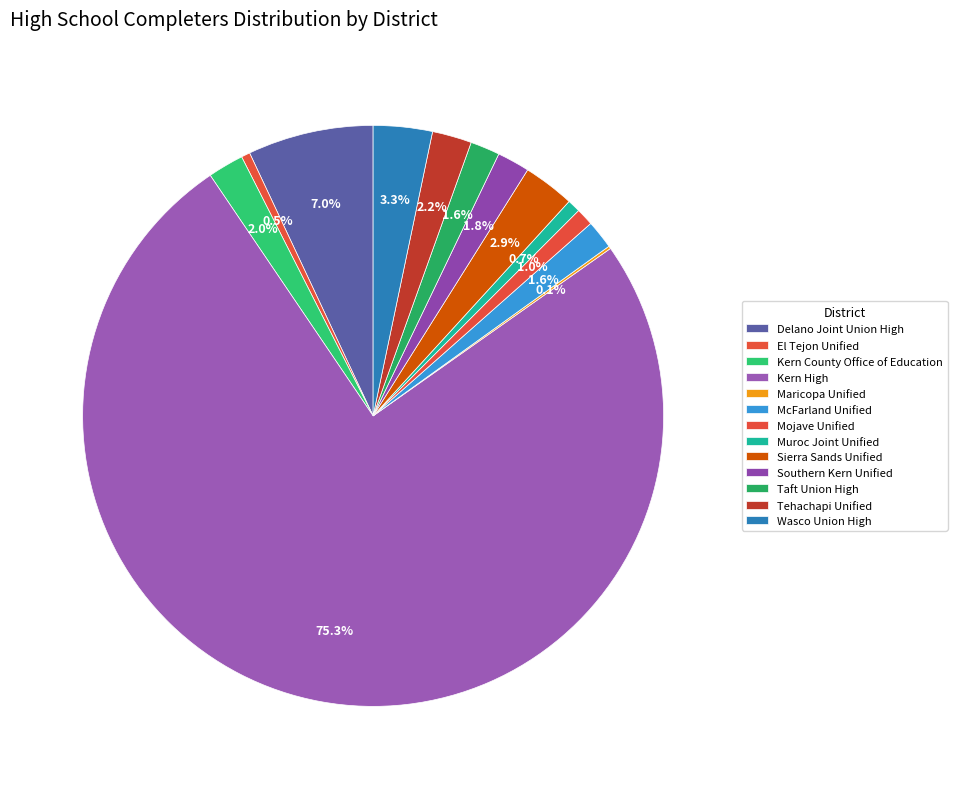

Does any single category account for the majority?

Yes